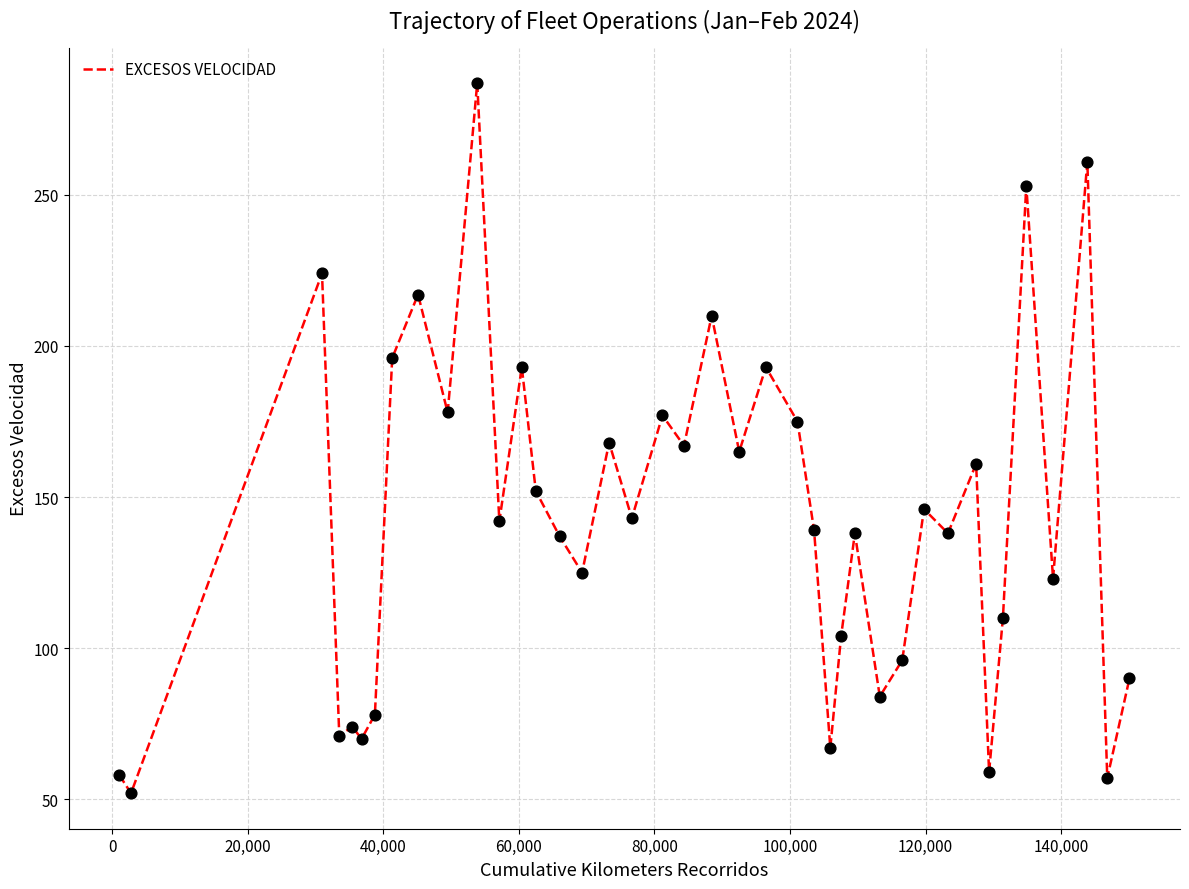

What is the difference between the maximum and minimum values?

235